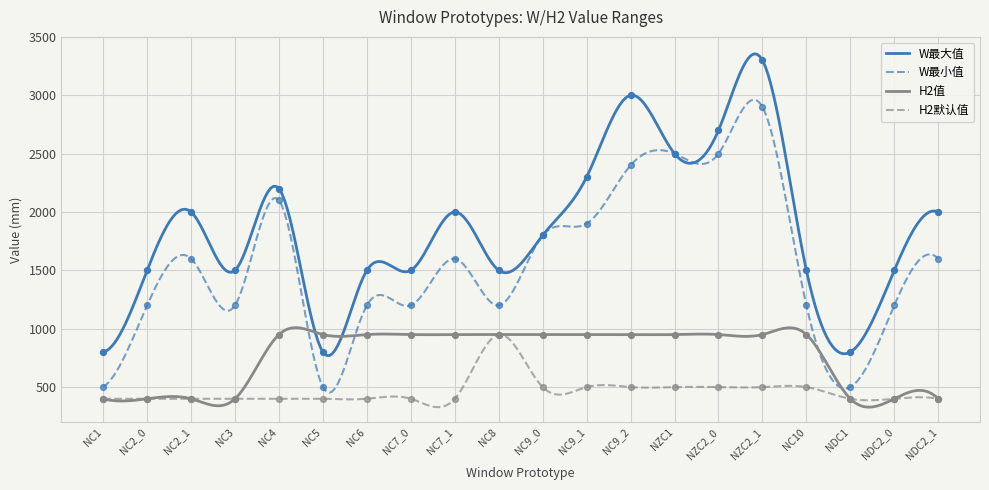

What are all the series names shown in the legend?

W最大值, W最小值, H2值, H2默认值